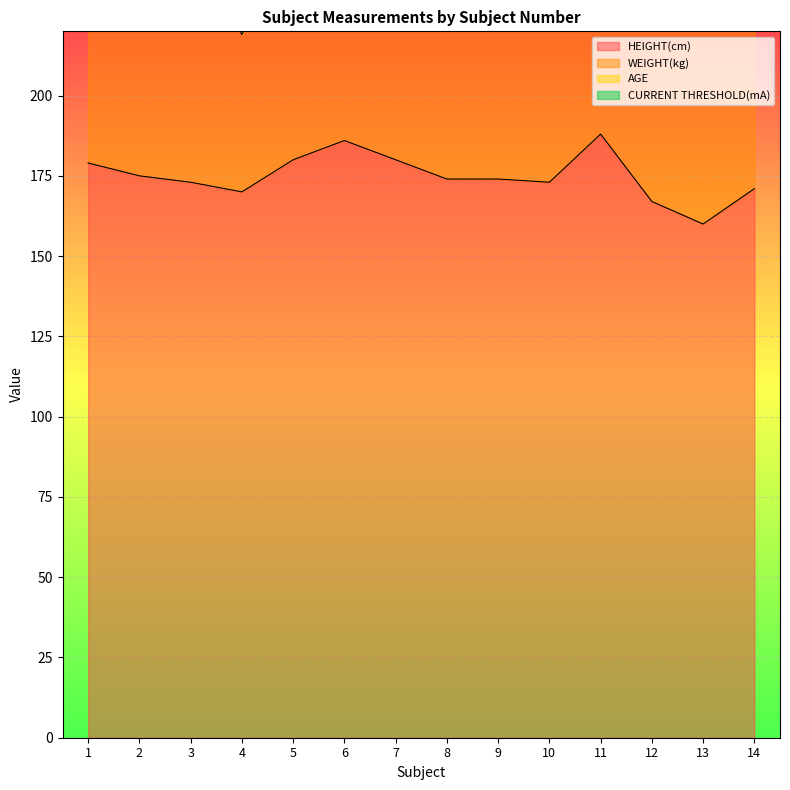

What is the average value of the CURRENT THRESHOLD(mA) series?

60